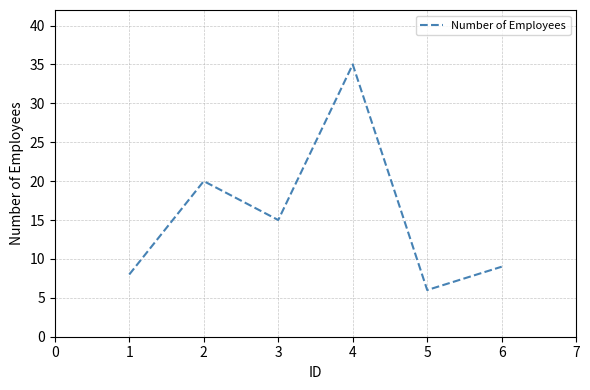

The value at 6 is 2. True or false?

False